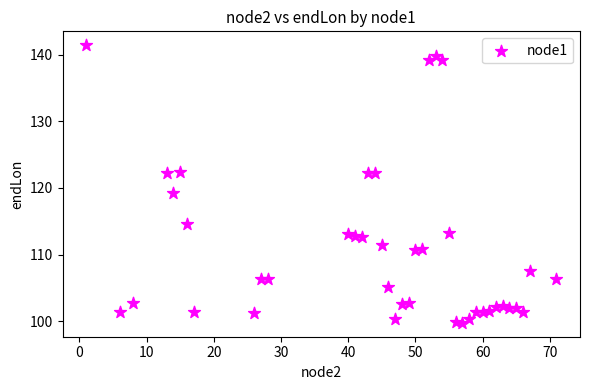

What Y value in the scatter plot is closest to 120?

119.3